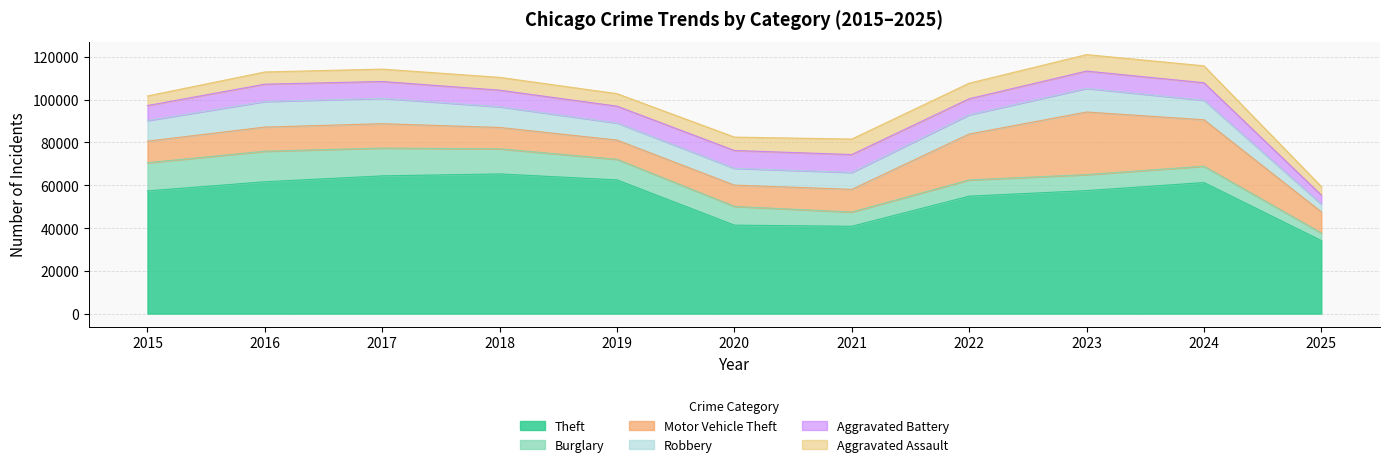

What are all the series names shown in the legend?

Theft, Burglary, Motor Vehicle Theft, Robbery, Aggravated Battery, Aggravated Assault